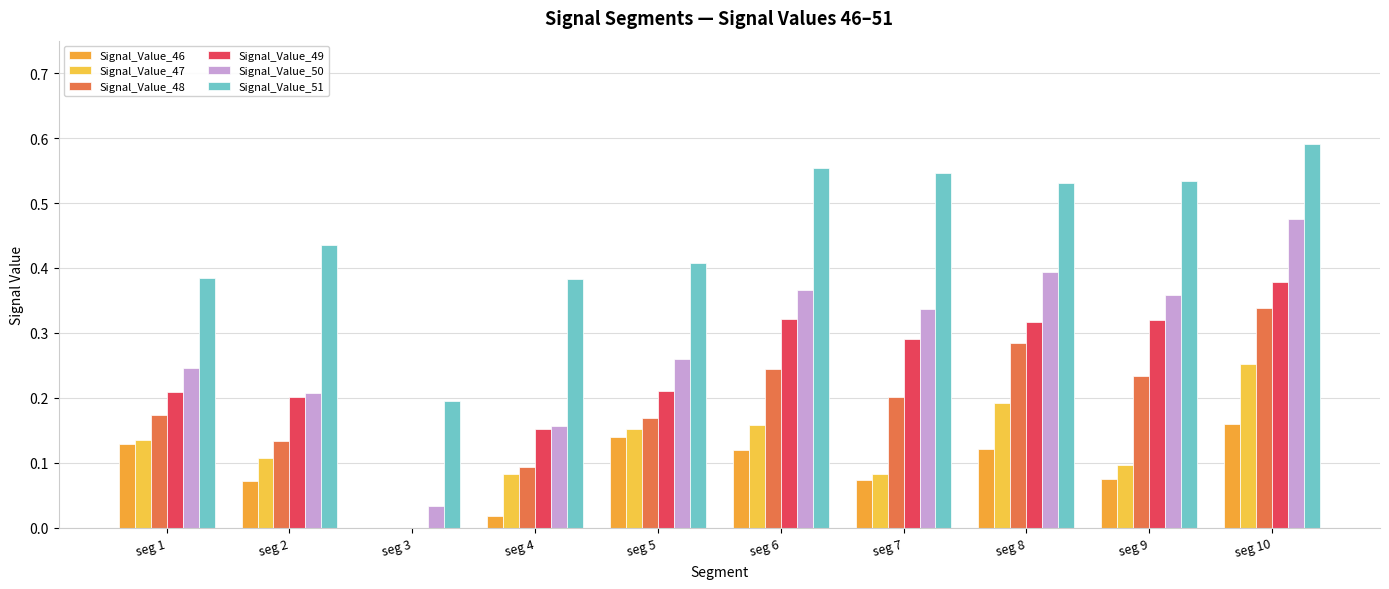

Where is Signal_Value_51 nearest to the value 0?

seg 3